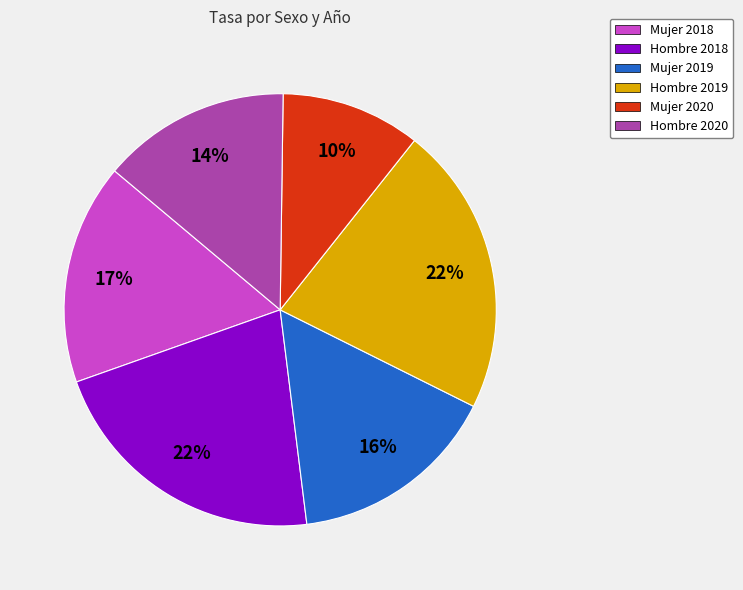

Which category has the smallest portion of the pie?

Mujer 2020